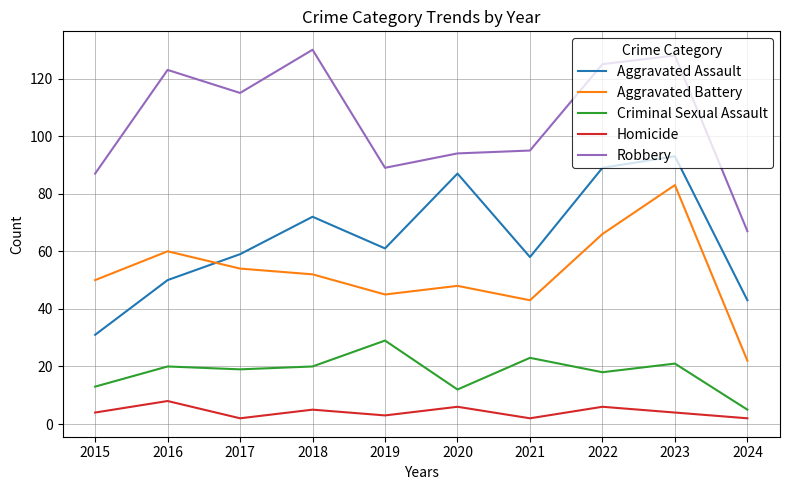

The value of Criminal Sexual Assault at 2015 is 8. True or false?

False